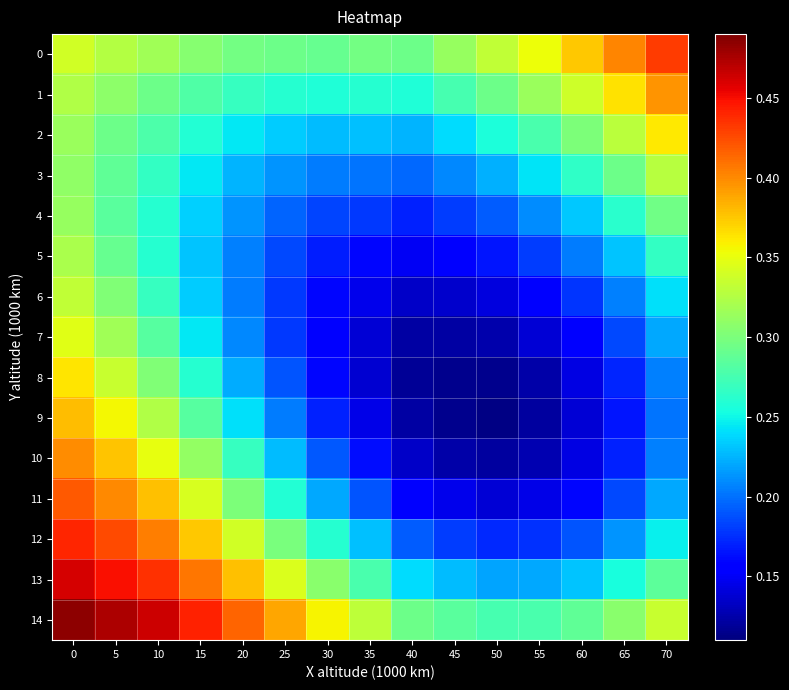

Reading left to right, what are all the values shown in this chart?

0: 0=0.3	5=0.3	10=0.3	15=0.3	20=0.3	25=0.3	30=0.3	35=0.3	40=0.3	45=0.3	50=0.3	55=0.4	60=0.4	65=0.4	70=0.4
1: 0=0.3	5=0.3	10=0.3	15=0.3	20=0.3	25=0.3	30=0.3	35=0.3	40=0.3	45=0.3	50=0.3	55=0.3	60=0.3	65=0.4	70=0.4
2: 0=0.3	5=0.3	10=0.3	15=0.3	20=0.2	25=0.2	30=0.2	35=0.2	40=0.2	45=0.2	50=0.3	55=0.3	60=0.3	65=0.3	70=0.4
3: 0=0.3	5=0.3	10=0.3	15=0.2	20=0.2	25=0.2	30=0.2	35=0.2	40=0.2	45=0.2	50=0.2	55=0.2	60=0.3	65=0.3	70=0.3
4: 0=0.3	5=0.3	10=0.3	15=0.2	20=0.2	25=0.2	30=0.2	35=0.2	40=0.2	45=0.2	50=0.2	55=0.2	60=0.2	65=0.3	70=0.3
5: 0=0.3	5=0.3	10=0.3	15=0.2	20=0.2	25=0.2	30=0.2	35=0.2	40=0.1	45=0.2	50=0.2	55=0.2	60=0.2	65=0.2	70=0.3
6: 0=0.3	5=0.3	10=0.3	15=0.2	20=0.2	25=0.2	30=0.2	35=0.1	40=0.1	45=0.1	50=0.1	55=0.2	60=0.2	65=0.2	70=0.2
7: 0=0.3	5=0.3	10=0.3	15=0.2	20=0.2	25=0.2	30=0.2	35=0.1	40=0.1	45=0.1	50=0.1	55=0.1	60=0.2	65=0.2	70=0.2
8: 0=0.4	5=0.3	10=0.3	15=0.3	20=0.2	25=0.2	30=0.2	35=0.1	40=0.1	45=0.1	50=0.1	55=0.1	60=0.1	65=0.2	70=0.2
9: 0=0.4	5=0.4	10=0.3	15=0.3	20=0.2	25=0.2	30=0.2	35=0.1	40=0.1	45=0.1	50=0.1	55=0.1	60=0.1	65=0.2	70=0.2
10: 0=0.4	5=0.4	10=0.4	15=0.3	20=0.3	25=0.2	30=0.2	35=0.2	40=0.1	45=0.1	50=0.1	55=0.1	60=0.1	65=0.2	70=0.2
11: 0=0.4	5=0.4	10=0.4	15=0.3	20=0.3	25=0.3	30=0.2	35=0.2	40=0.2	45=0.1	50=0.1	55=0.1	60=0.2	65=0.2	70=0.2
12: 0=0.4	5=0.4	10=0.4	15=0.4	20=0.3	25=0.3	30=0.3	35=0.2	40=0.2	45=0.2	50=0.2	55=0.2	60=0.2	65=0.2	70=0.2
13: 0=0.5	5=0.4	10=0.4	15=0.4	20=0.4	25=0.3	30=0.3	35=0.3	40=0.2	45=0.2	50=0.2	55=0.2	60=0.2	65=0.3	70=0.3
14: 0=0.5	5=0.5	10=0.5	15=0.4	20=0.4	25=0.4	30=0.4	35=0.3	40=0.3	45=0.3	50=0.3	55=0.3	60=0.3	65=0.3	70=0.3